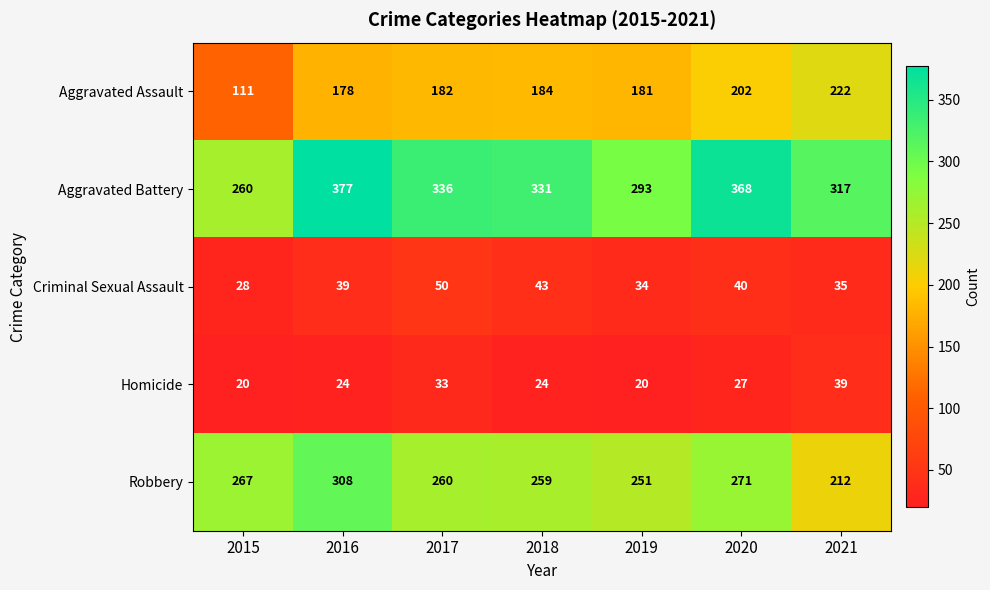

At which category is the sum across all series the highest?

2016